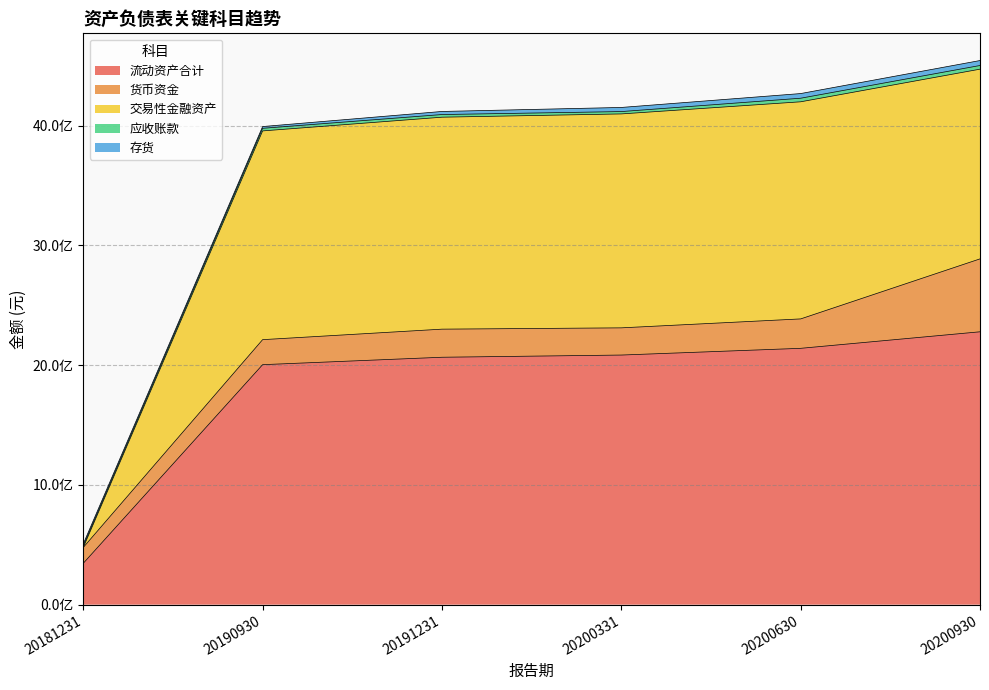

Where is 存货 nearest to the value 28030746?

20191231